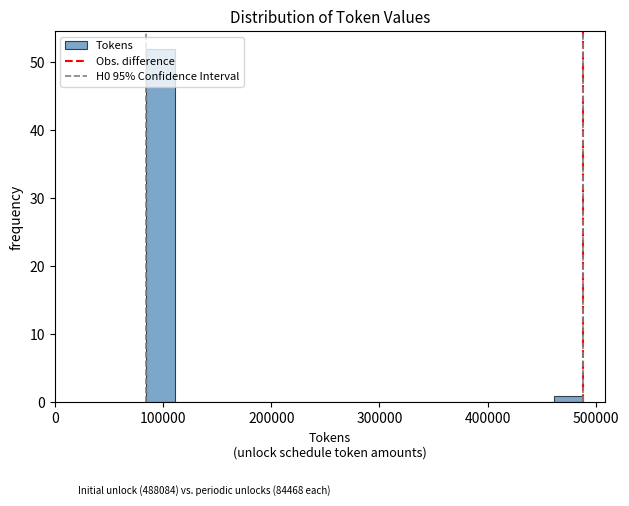

Read against the x-axis, roughly where is the centre of the tallest bar?

100000